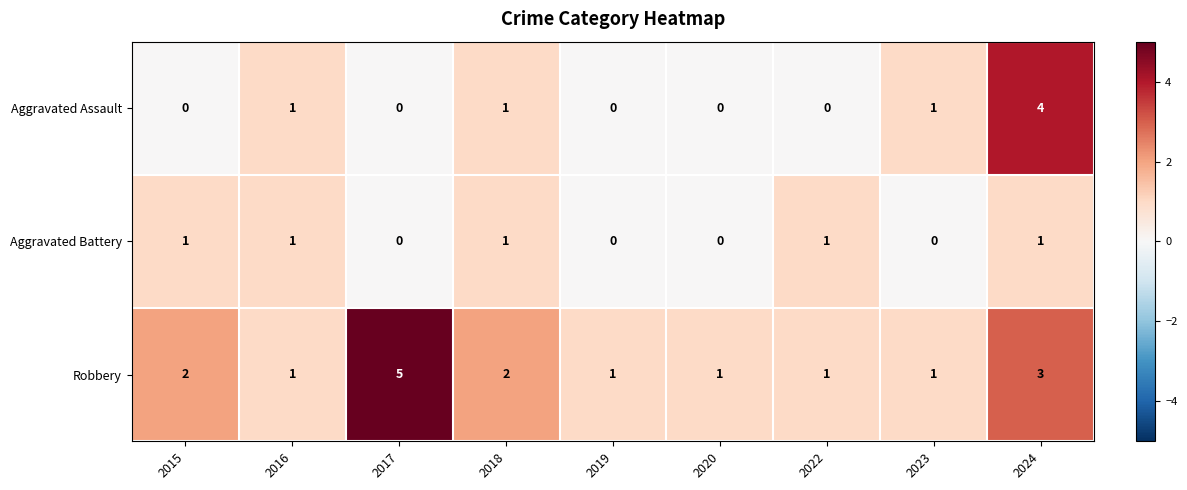

What is the sum of all Aggravated Assault values?

7